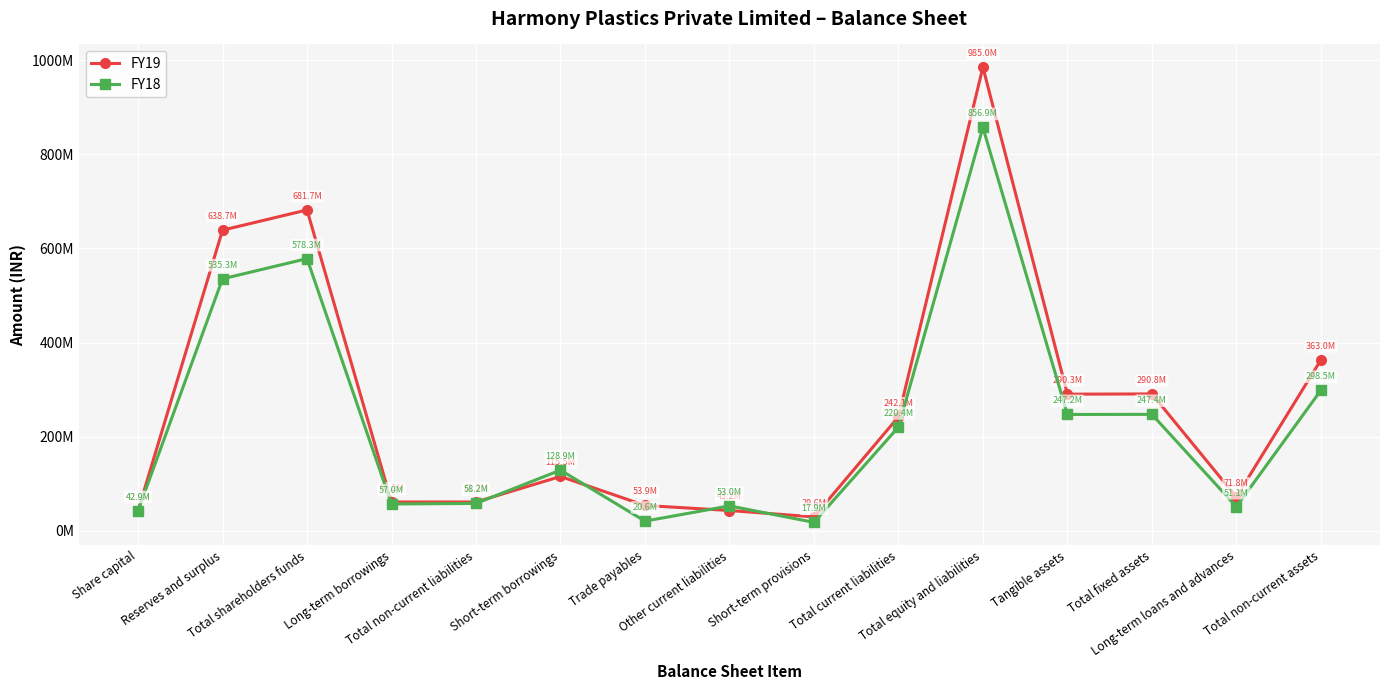

Does the chart have visible grid lines?

Yes